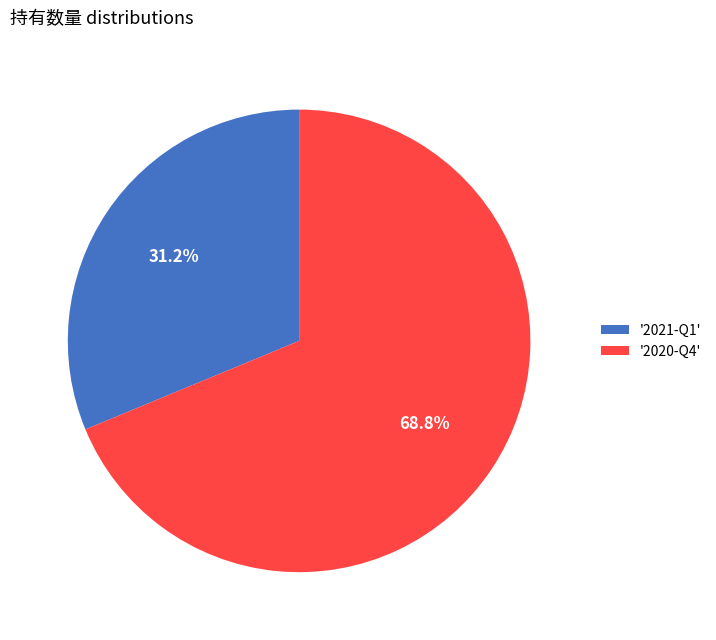

Count the number of slices in the pie.

2